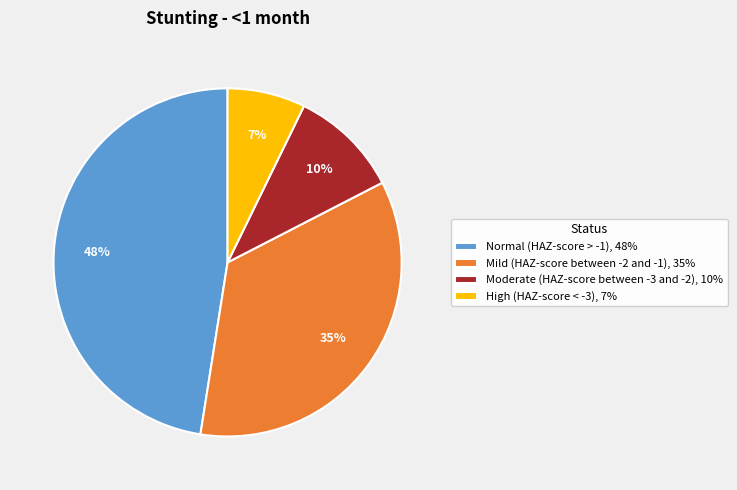

Is High (HAZ-score < -3) the majority of the pie?

No